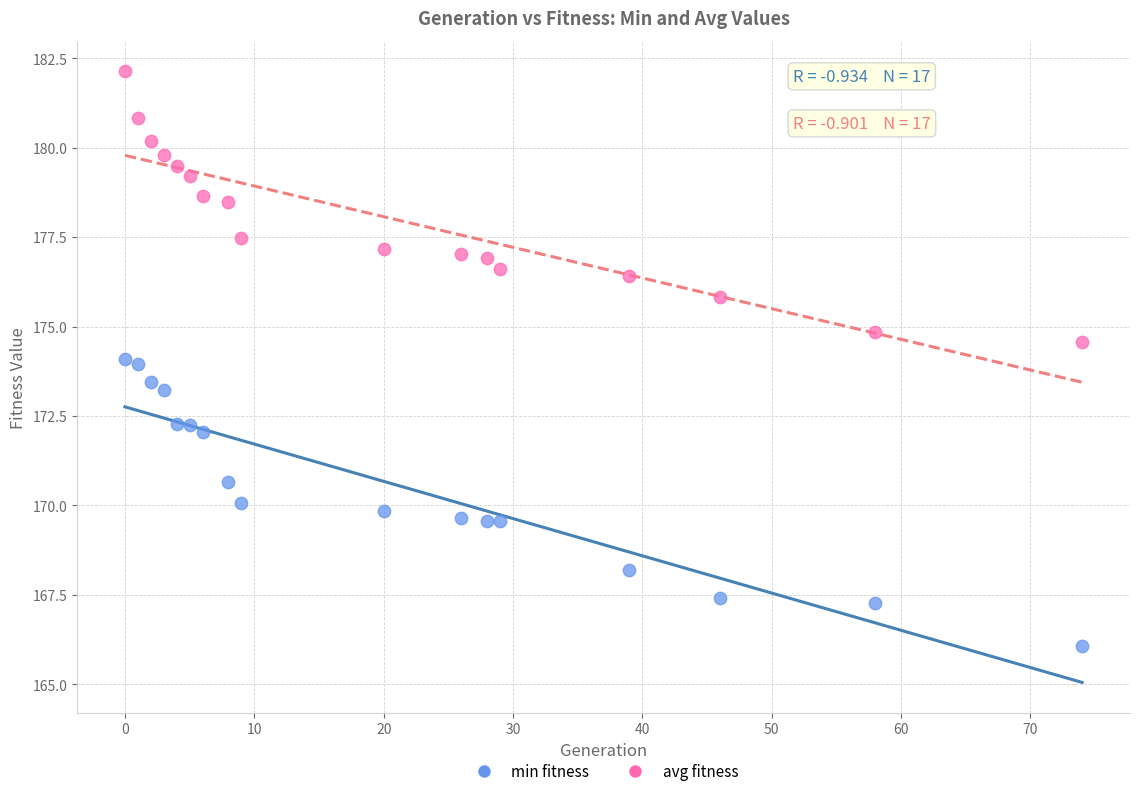

Which series has the largest Y range (max minus min)?

min fitness